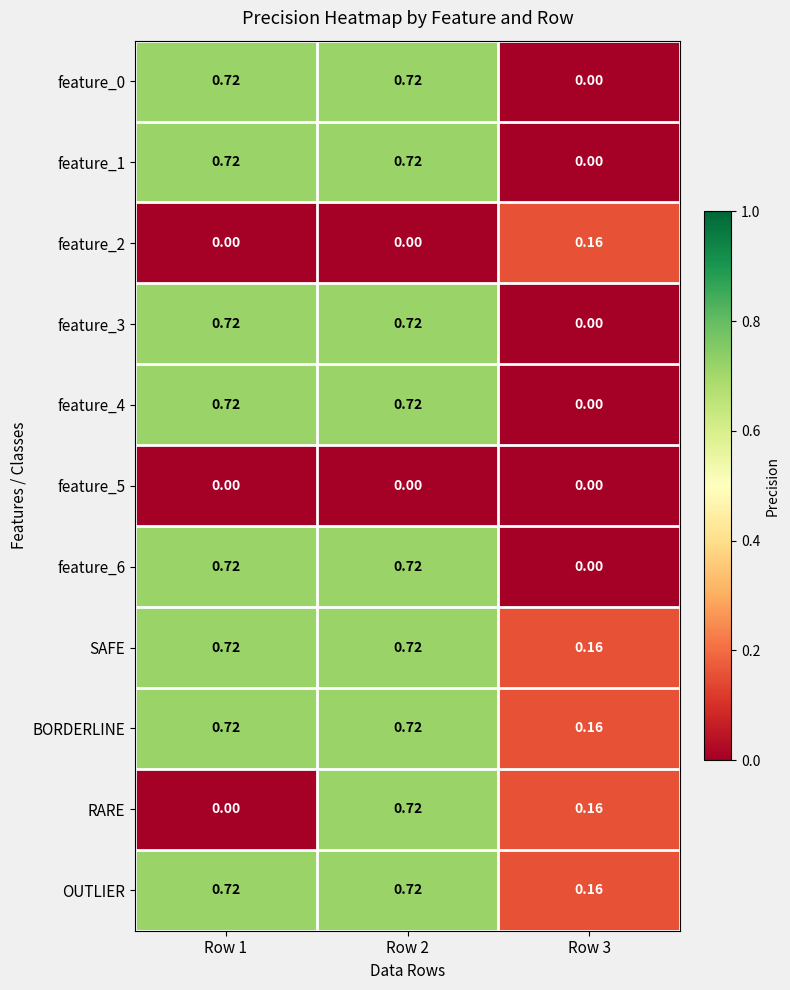

Count the number of categories in the chart.

3